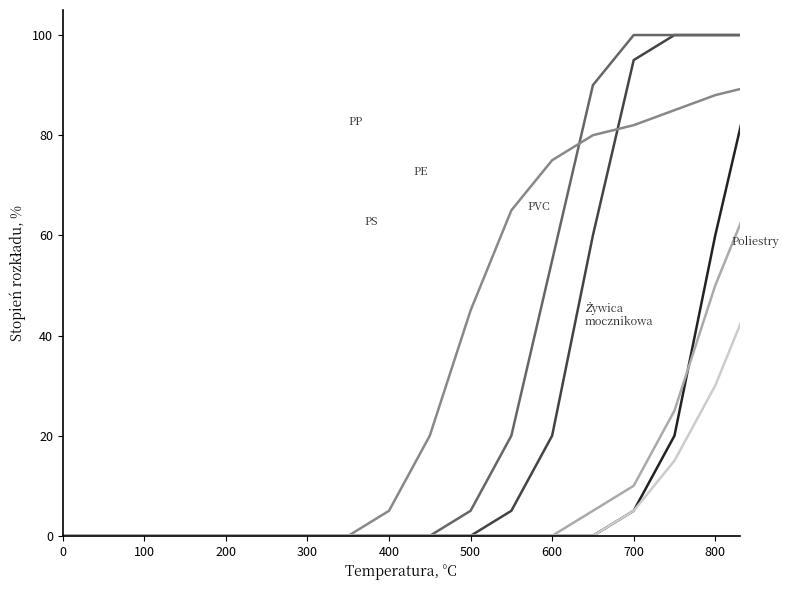

What is the greatest value displayed?

100